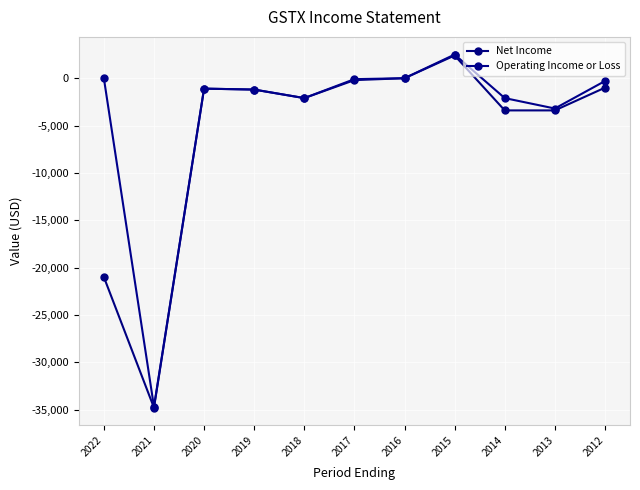

Does the chart have visible grid lines?

Yes